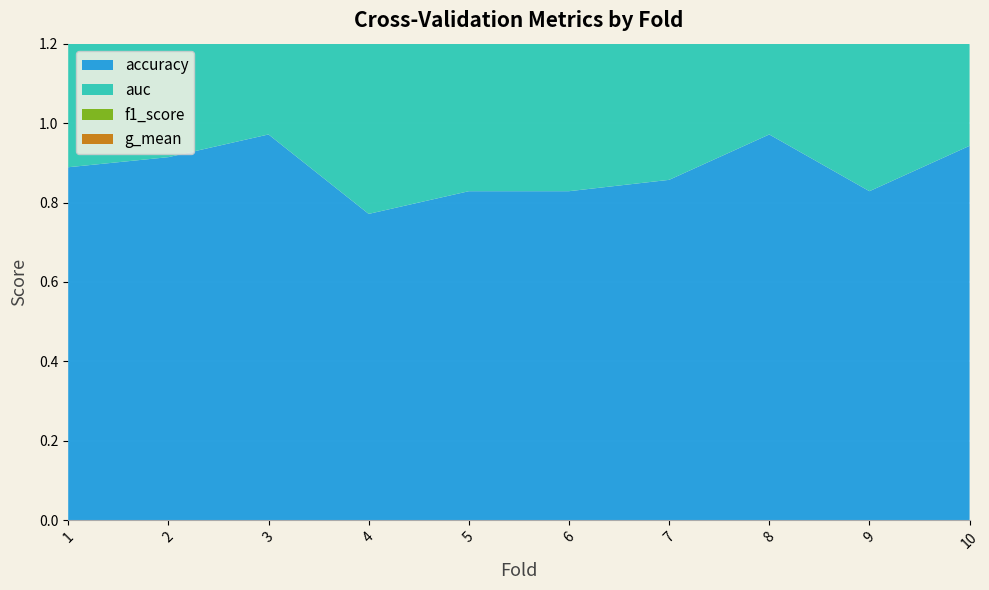

Reading left to right, what are all the values shown in this chart?

accuracy: 0.9	0.9	1.0	0.8	0.8	0.8	0.9	1.0	0.8	0.9
auc: 0.9	0.9	1.0	0.8	0.8	0.7	0.8	1.0	0.7	0.9
f1_score: 0.9	0.9	1.0	0.8	0.8	0.8	0.9	1.0	0.8	0.9
g_mean: 0.9	0.9	1.0	0.7	0.8	0.7	0.8	1.0	0.7	0.9